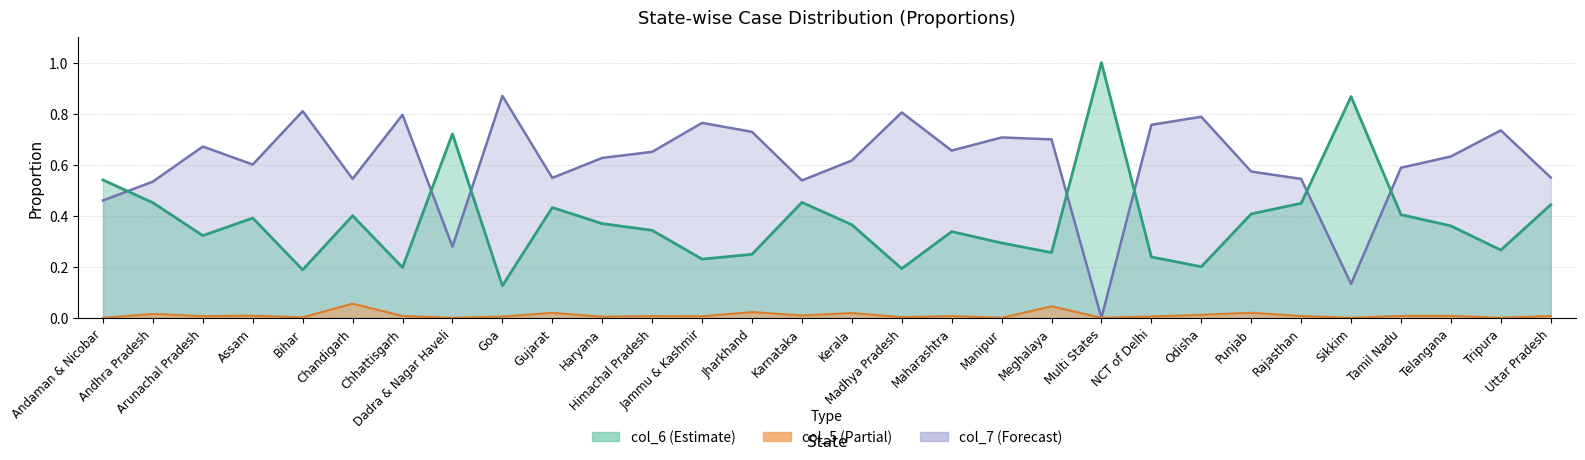

What is the maximum value for col_5?

0.1